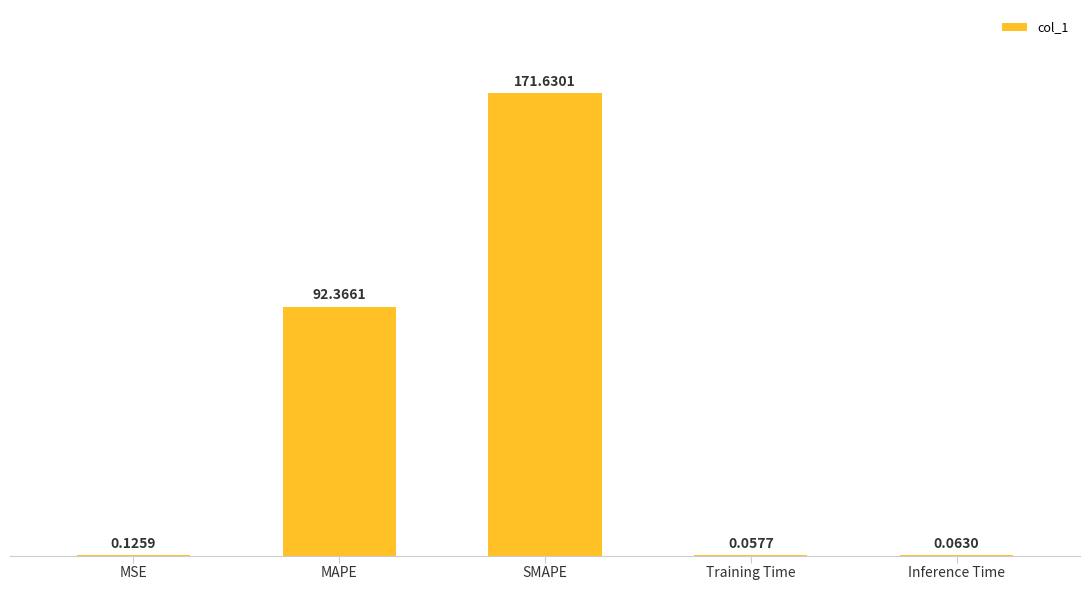

Which label corresponds to the largest value in the chart?

SMAPE